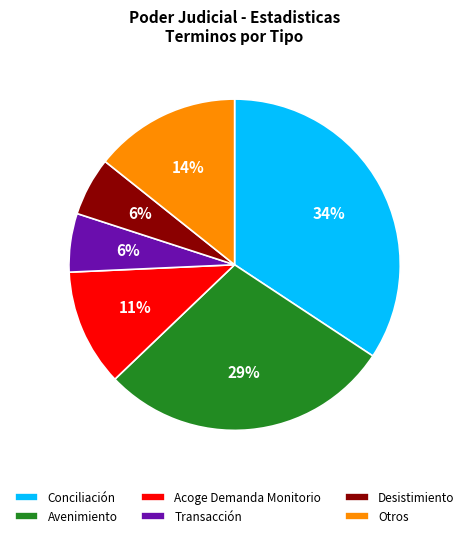

Which category has the biggest portion of the pie?

Conciliación